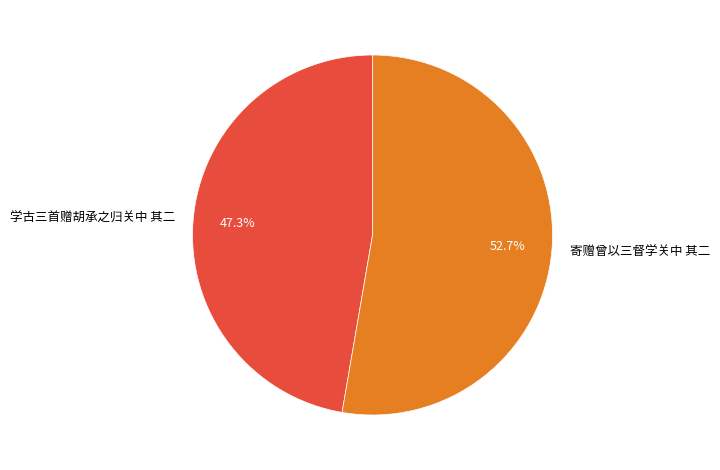

How many slices are in this pie chart?

2